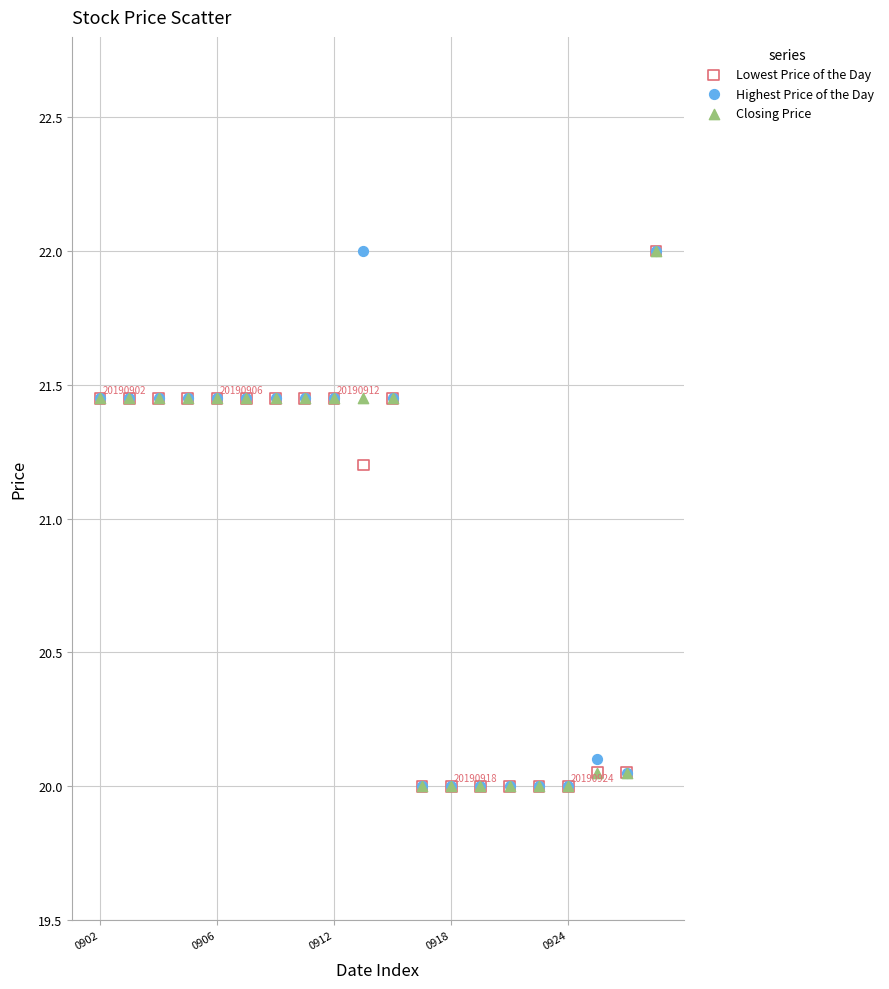

In the Lowest Price of the Day series, what Y value is closest to 21?

21.2